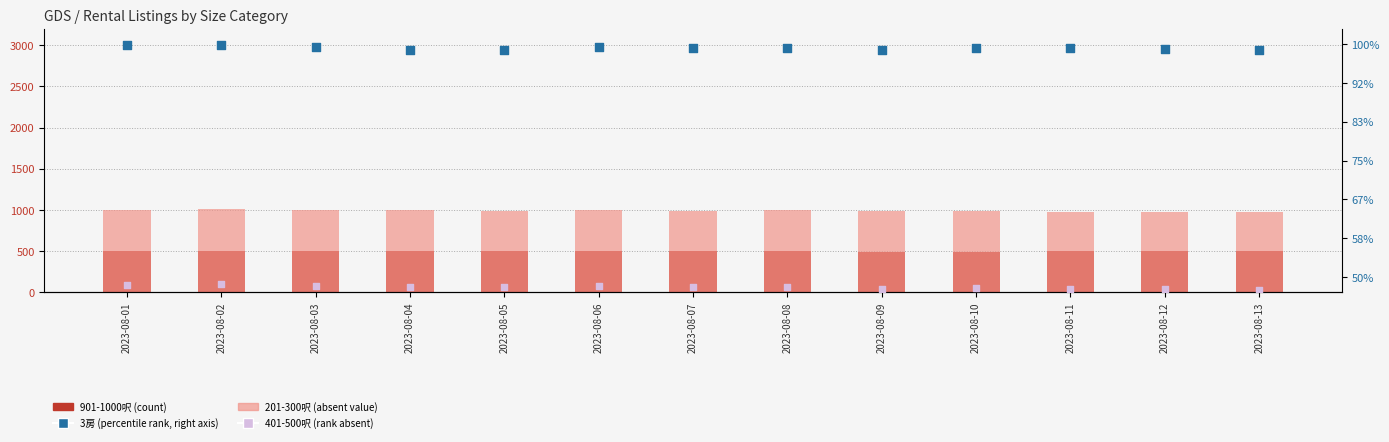

At how many categories does at least one series exceed 4109?

13